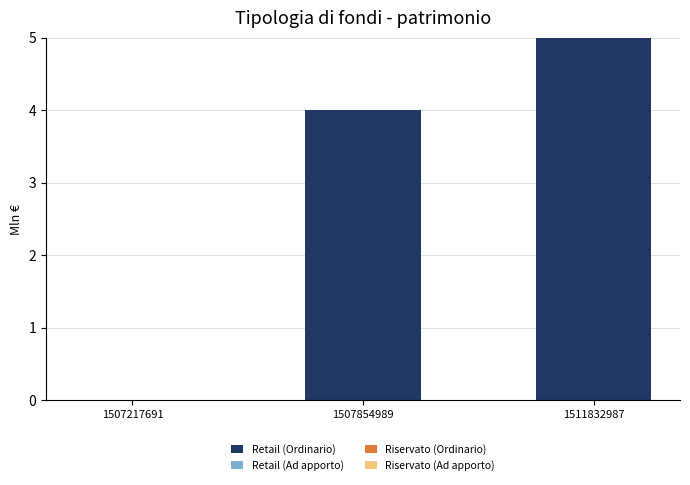

Count the number of categories in the chart.

3